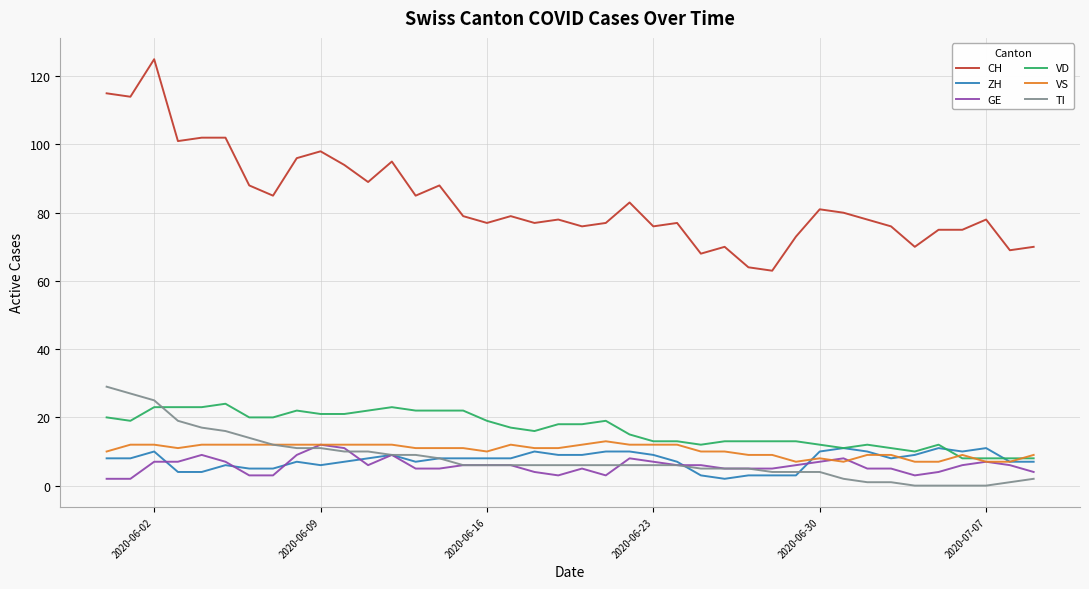

True or false: CH and TI cross at least once.

False